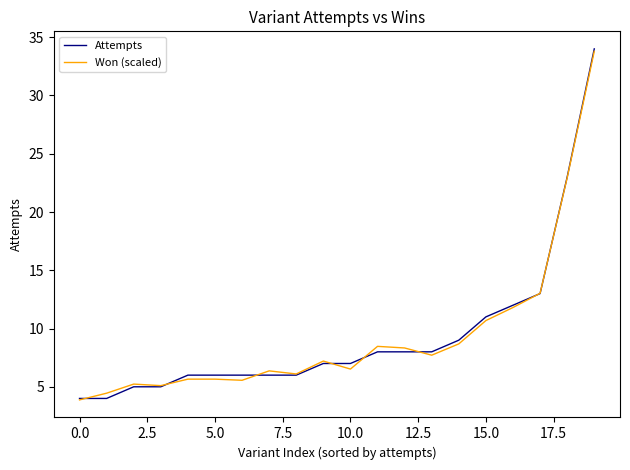

What is the maximum value for Attempts?

34.0